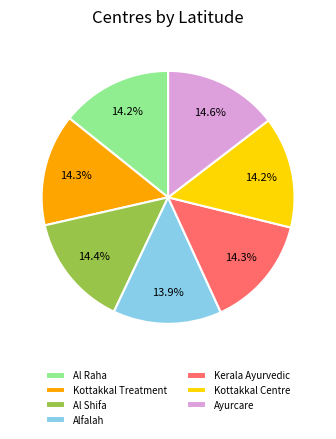

What is the ratio of the value at Al Raha to the value at Alfalah?

1.0